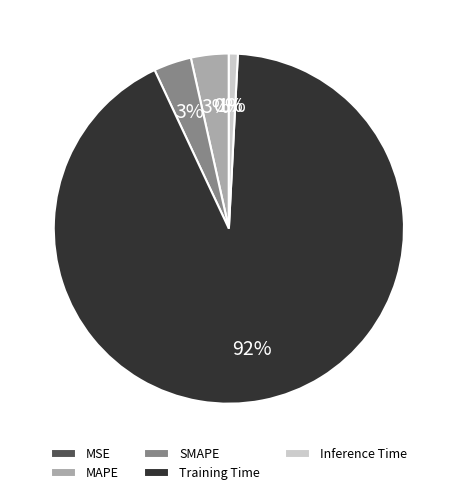

To the nearest percent, what is the average slice percentage?

20%